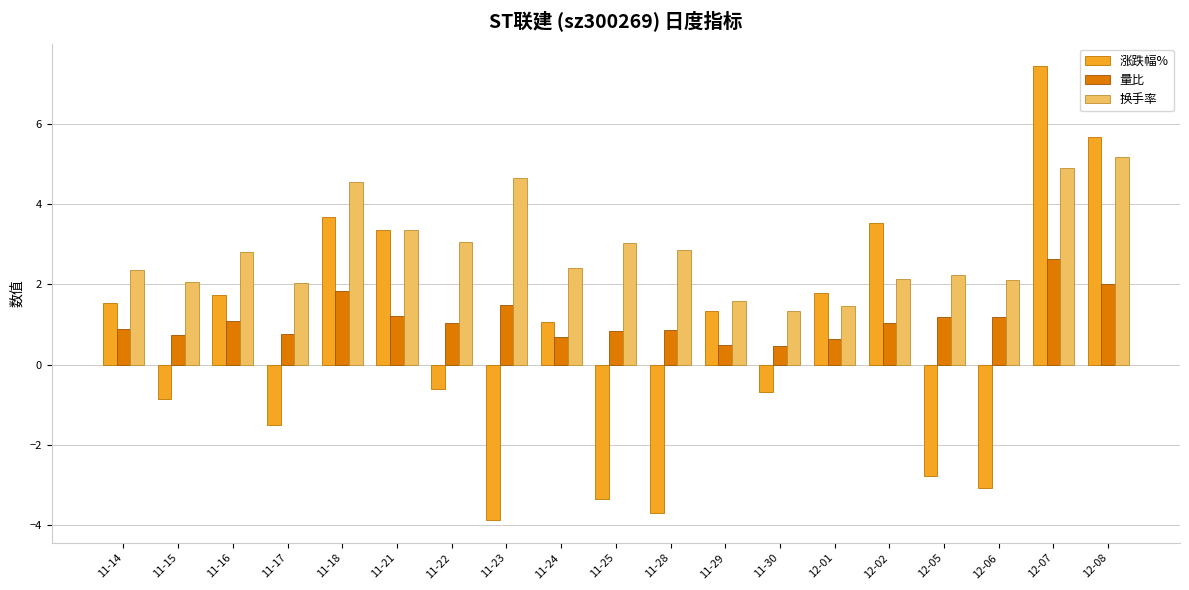

What is the highest value of the 量比 series?

2.6